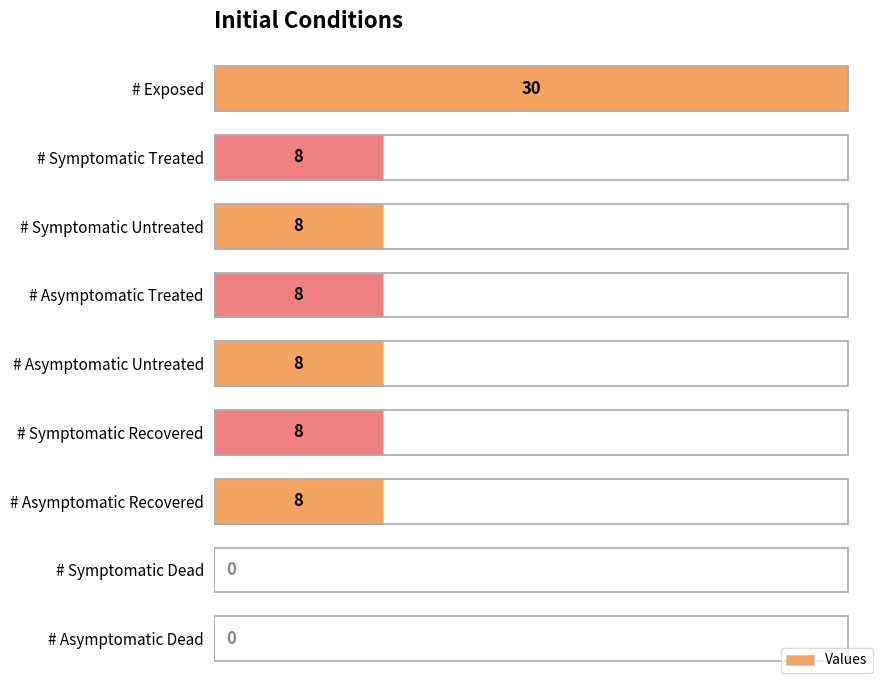

What is the average value?

9